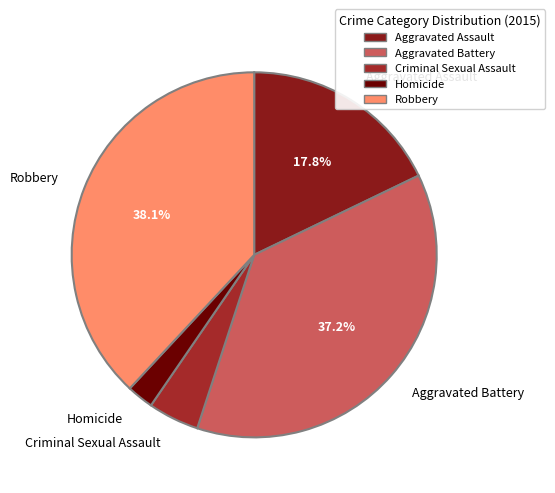

Which category has the biggest portion of the pie?

Robbery